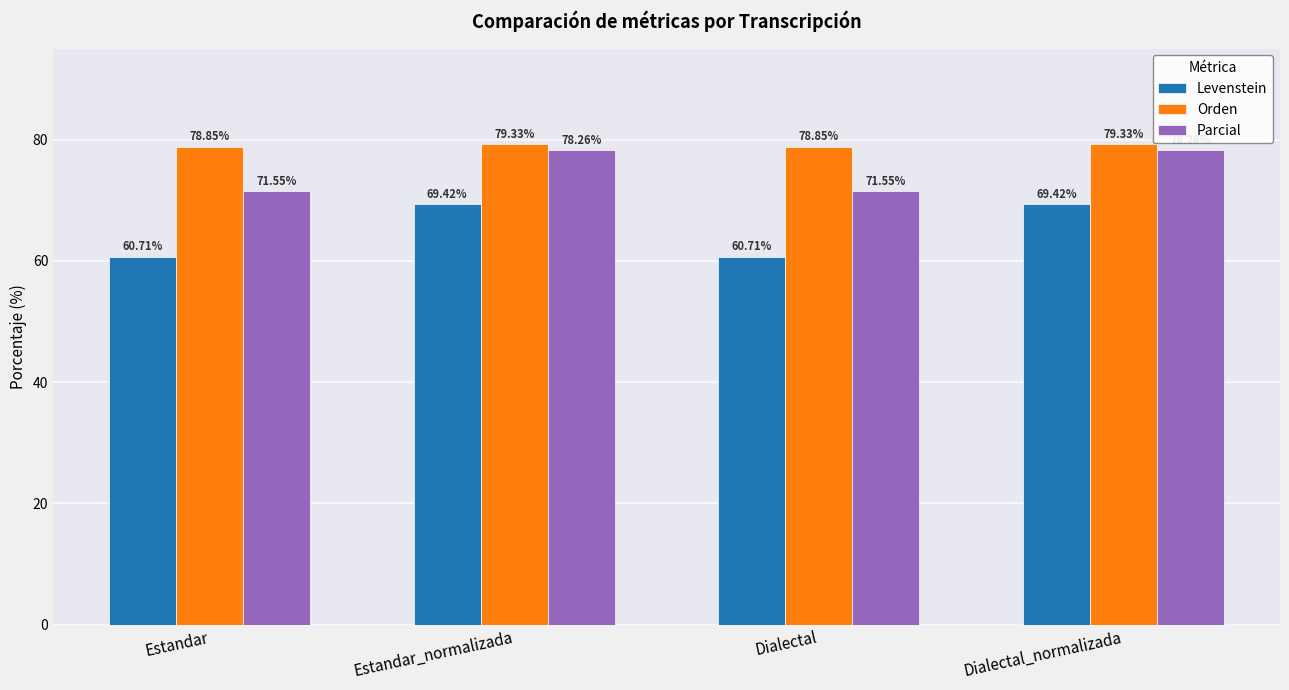

How many values in the Orden series exceed 79?

2